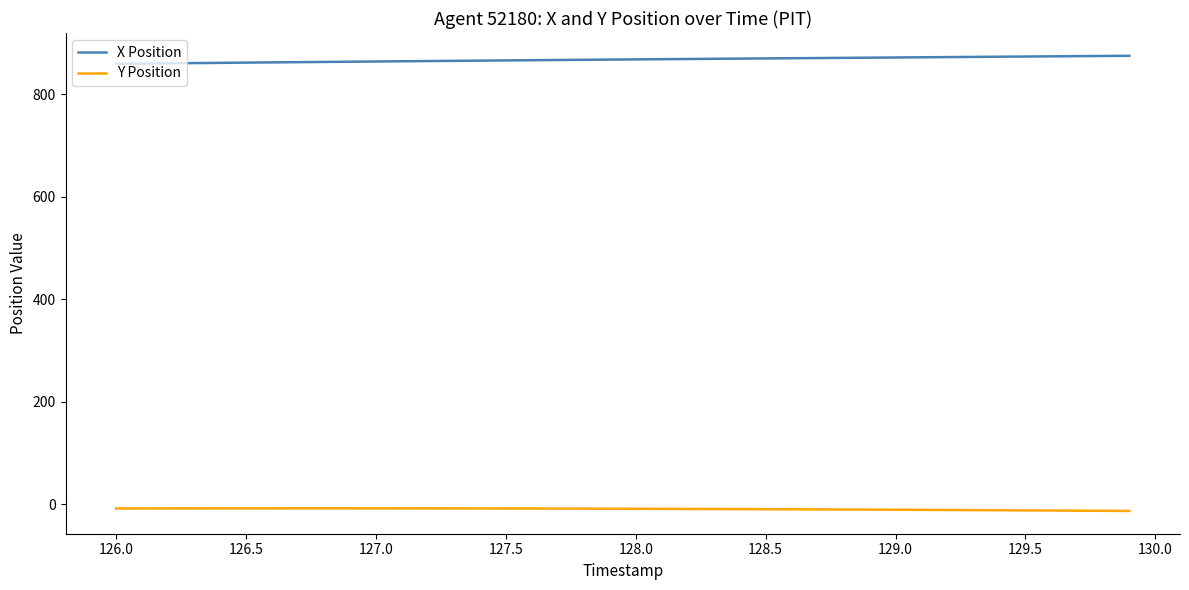

Does the chart have visible grid lines?

No